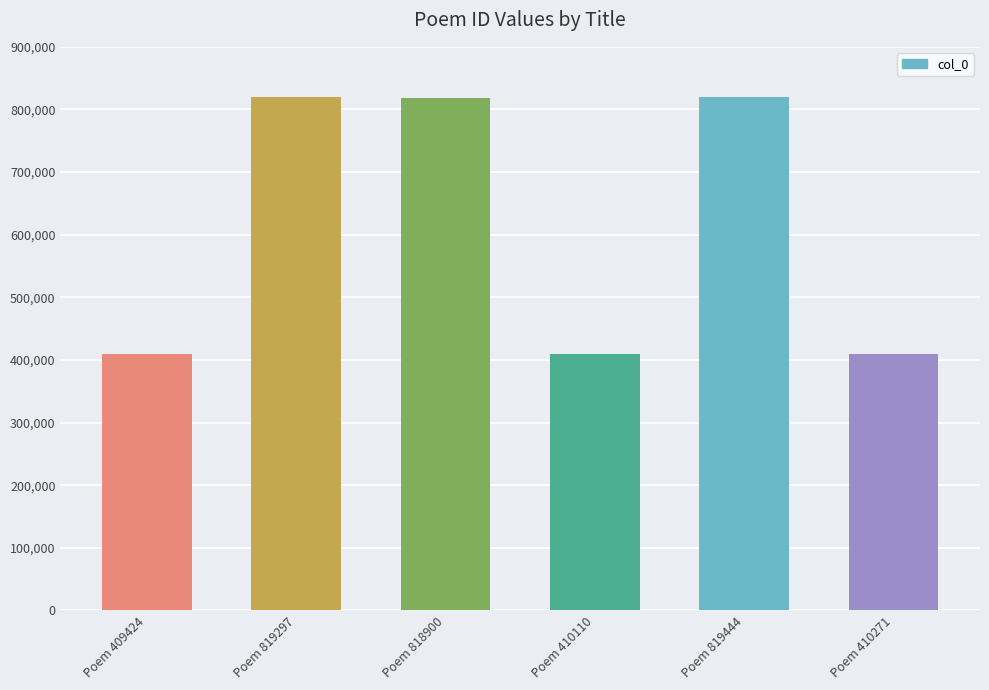

True or false: the data shows 410110 at Poem 410110.

True